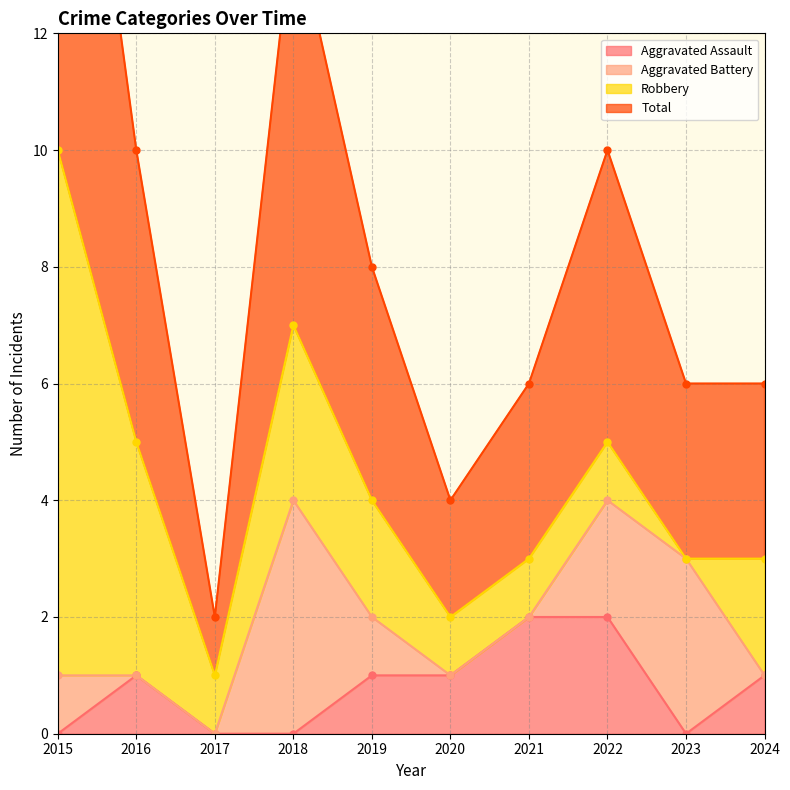

What is the spread (max minus min) of values at 2017?

1